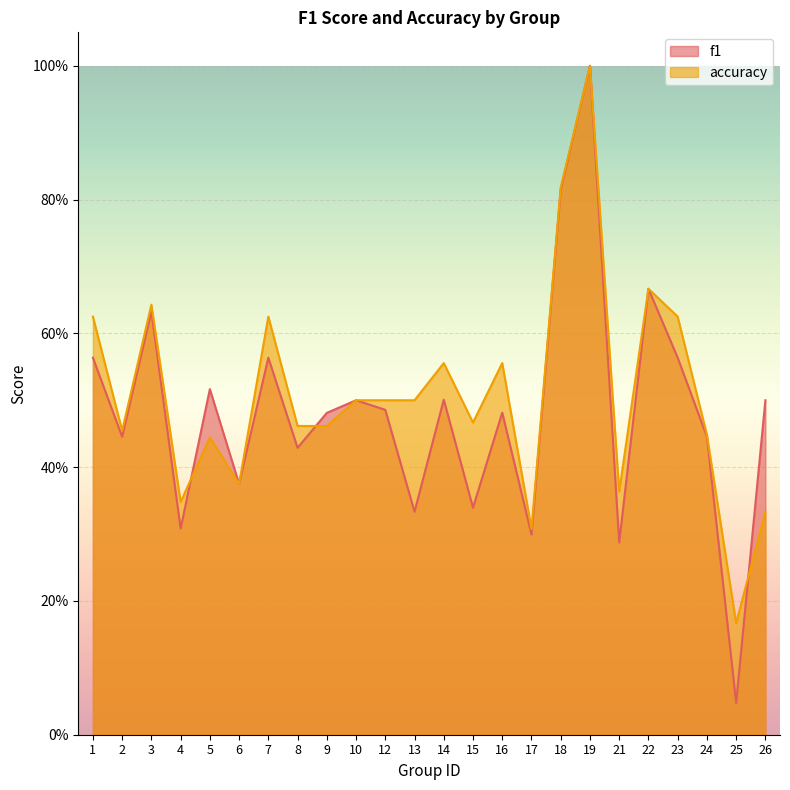

Does the chart display data point markers on the line(s)?

No